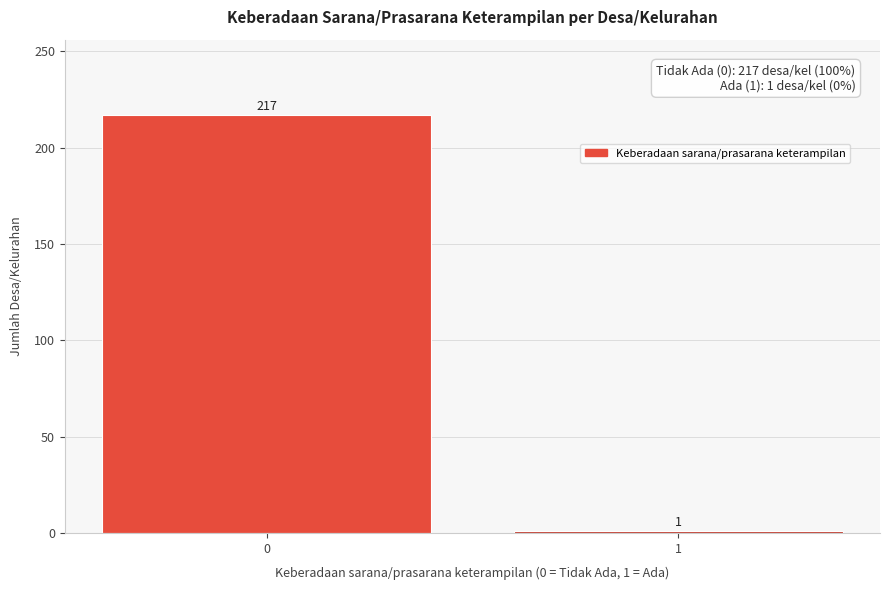

Reading left to right, extract all data points from this chart.

0=217	1=1